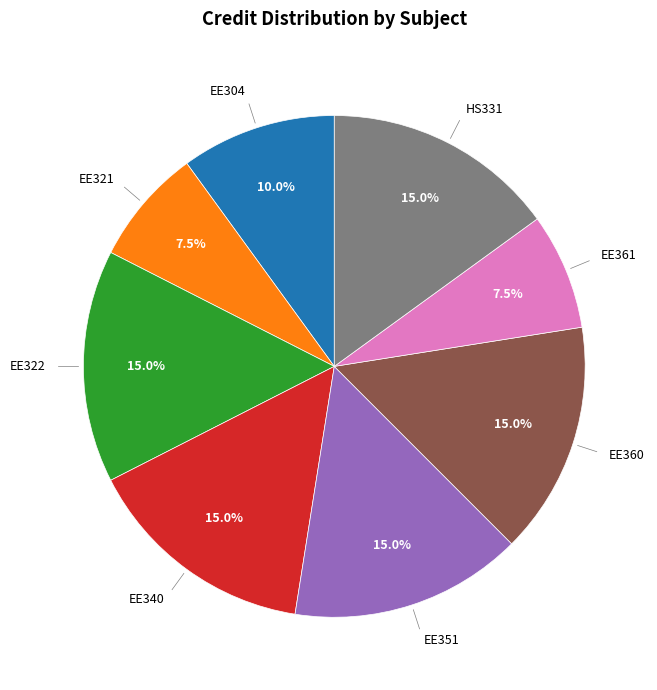

Is there a majority slice in this chart?

No